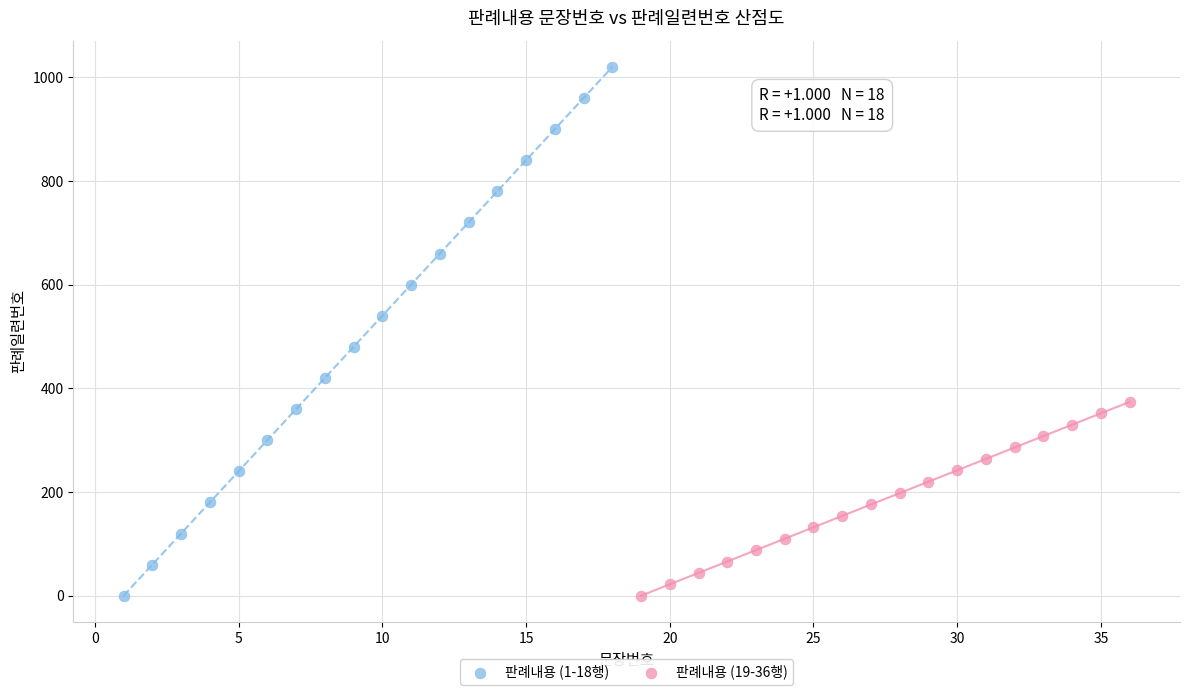

Which series reaches the maximum Y coordinate?

판례내용 (1-18행)